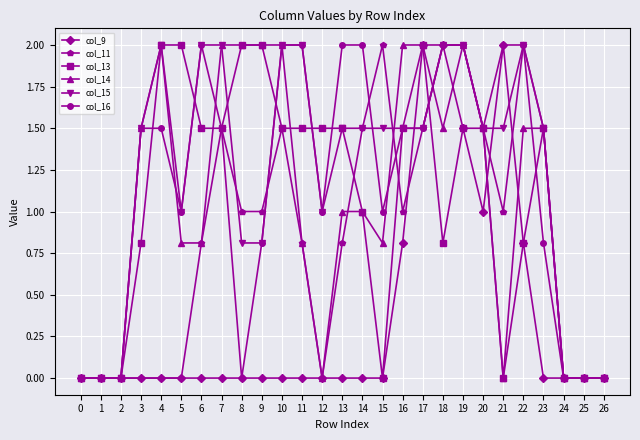

What is the spread (max minus min) of values at 8?

2.0